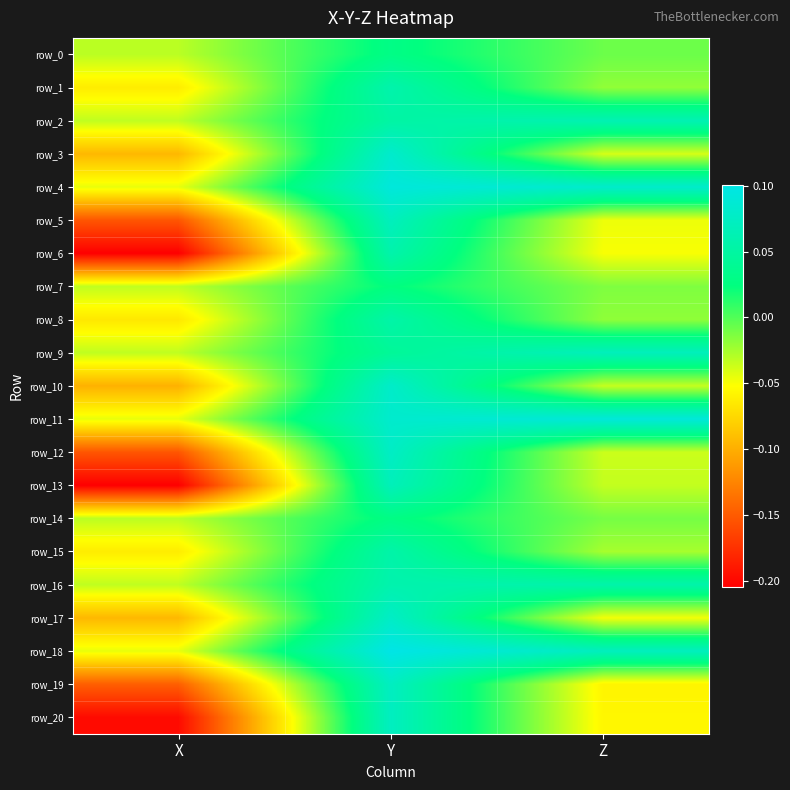

What is the difference between the maximum and minimum values in the row_11 series?

0.1